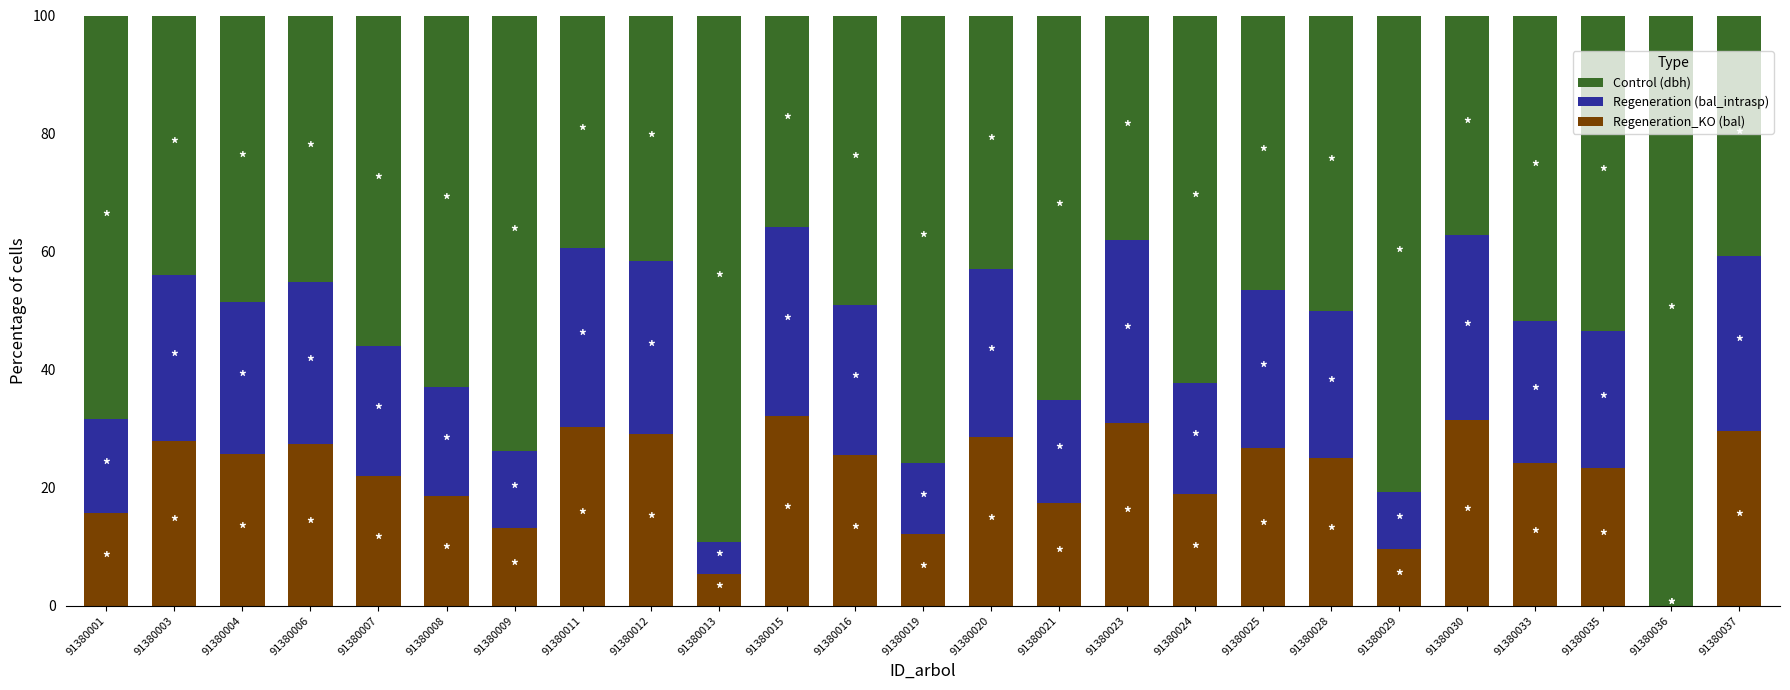

What is the total value across all series at 91380037?

100.0